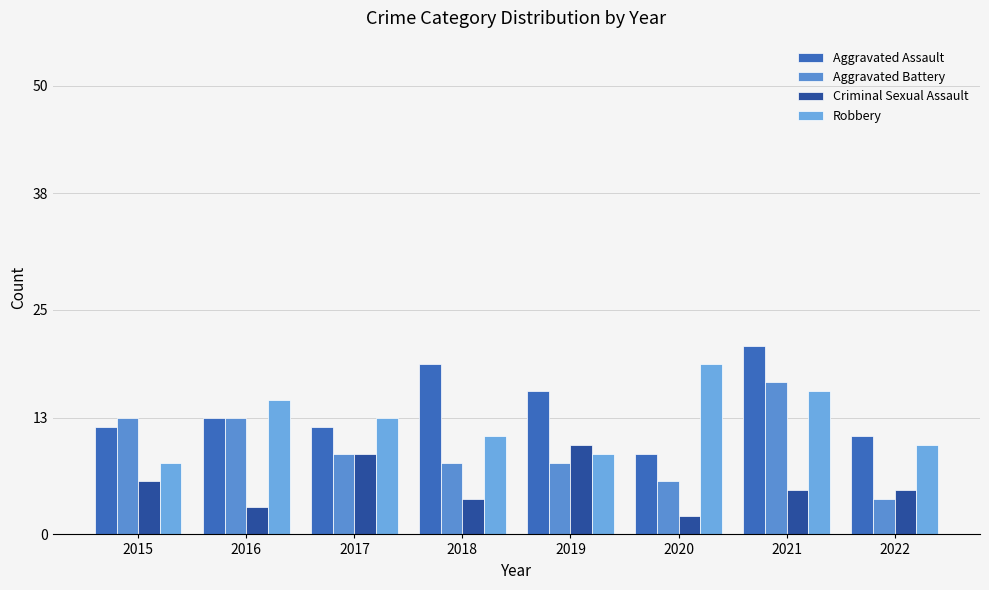

How many distinct data groups are displayed?

4